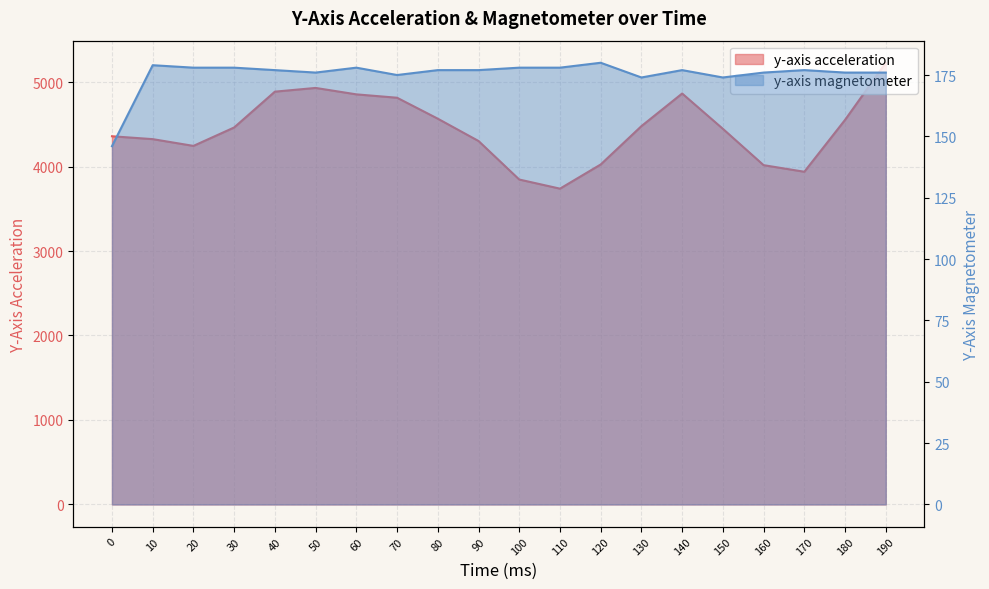

Does the chart display data point markers on the line(s)?

No